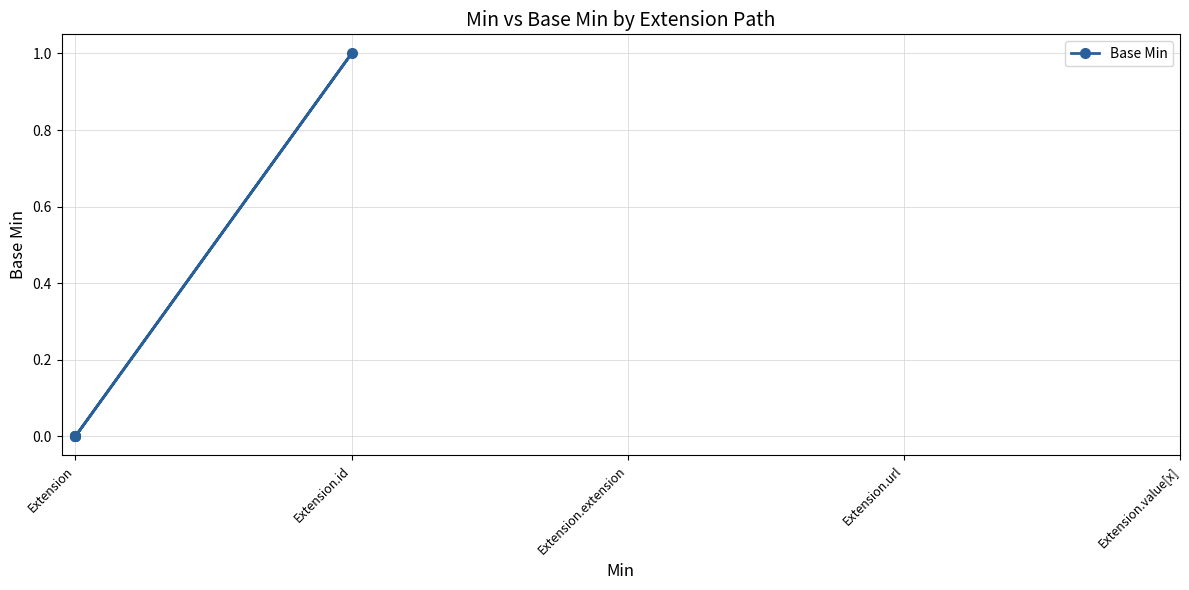

Which label corresponds to the smallest value in the chart?

Extension